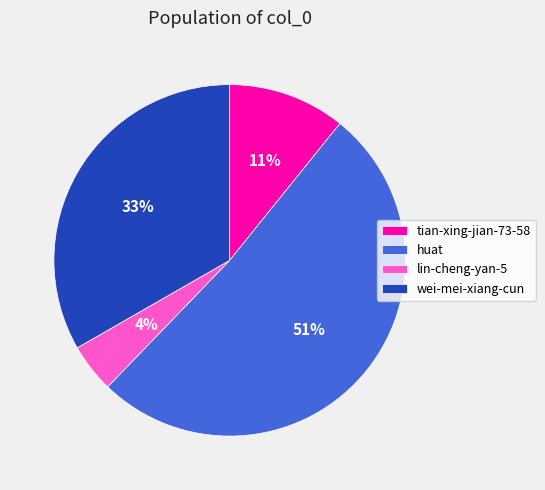

Which category accounts for the majority?

huat